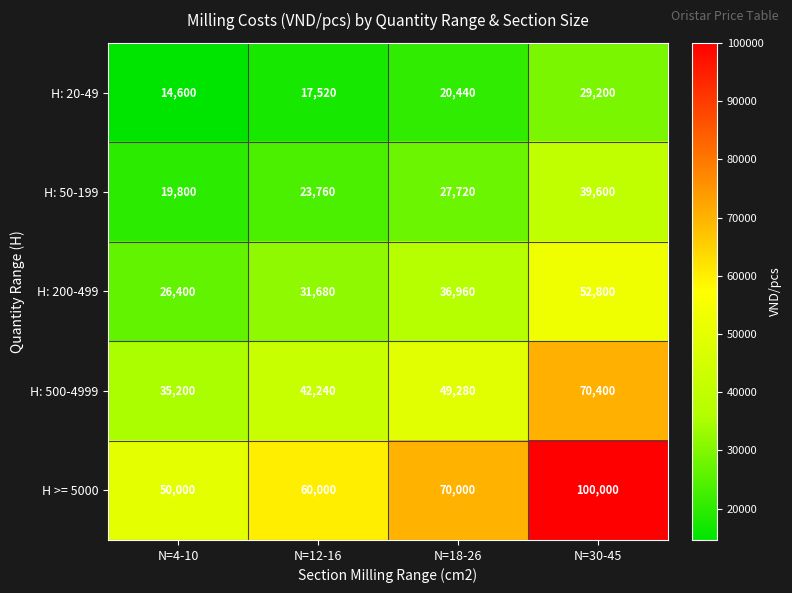

Count the number of data series in this chart.

5